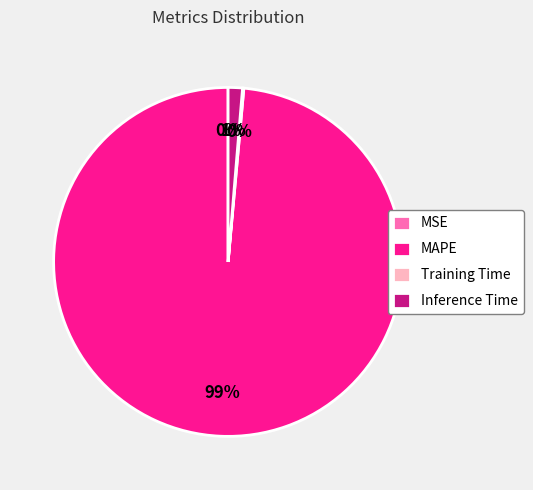

Is there any slice that represents more than half of the pie?

Yes